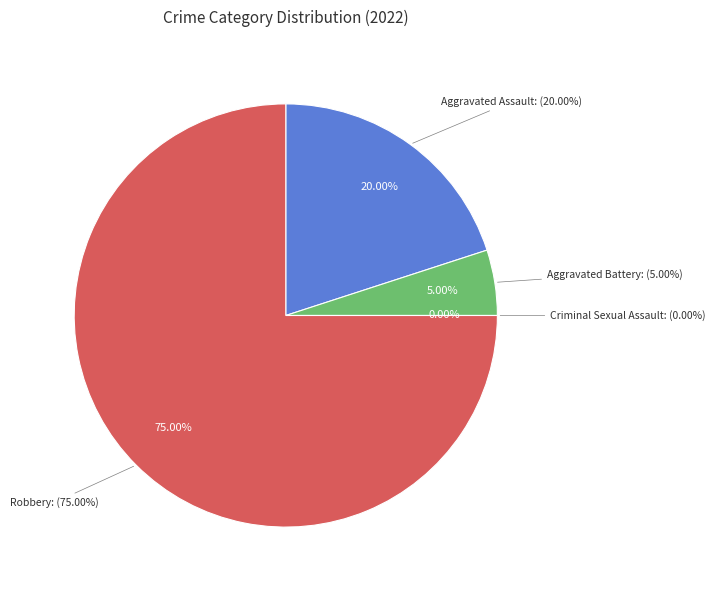

Is it true that Robbery is 75% of the pie?

True